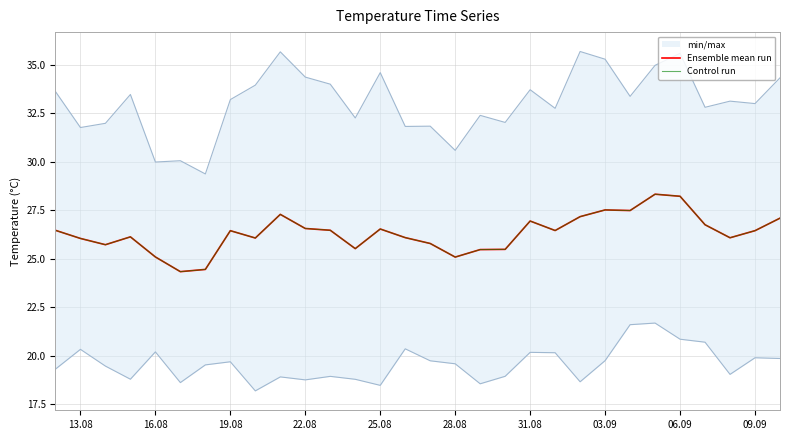

What is the maximum value shown in the chart?

28.3